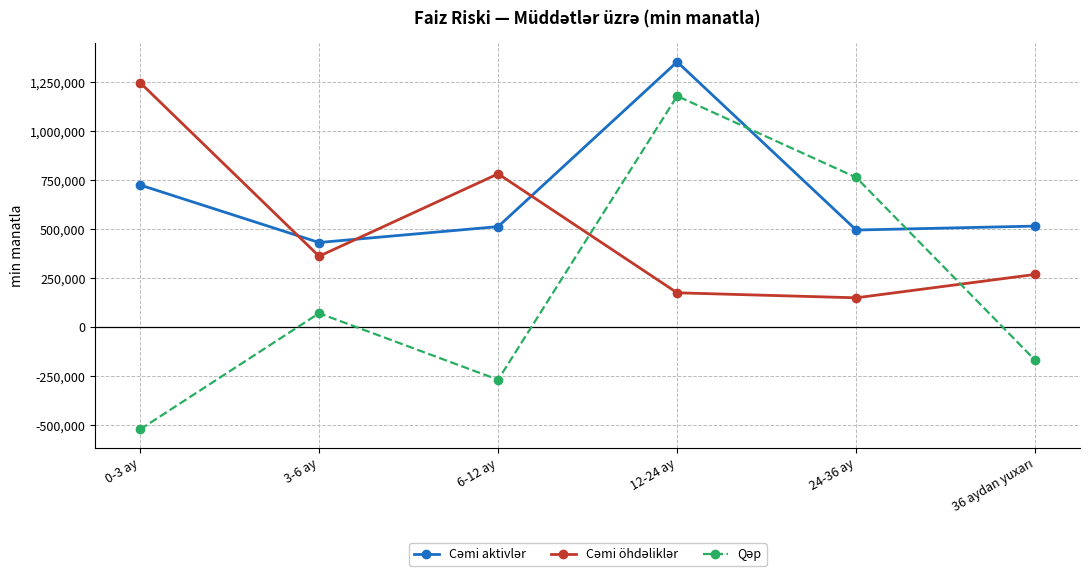

What is the label of the 5th point from the left?

24-36 ay